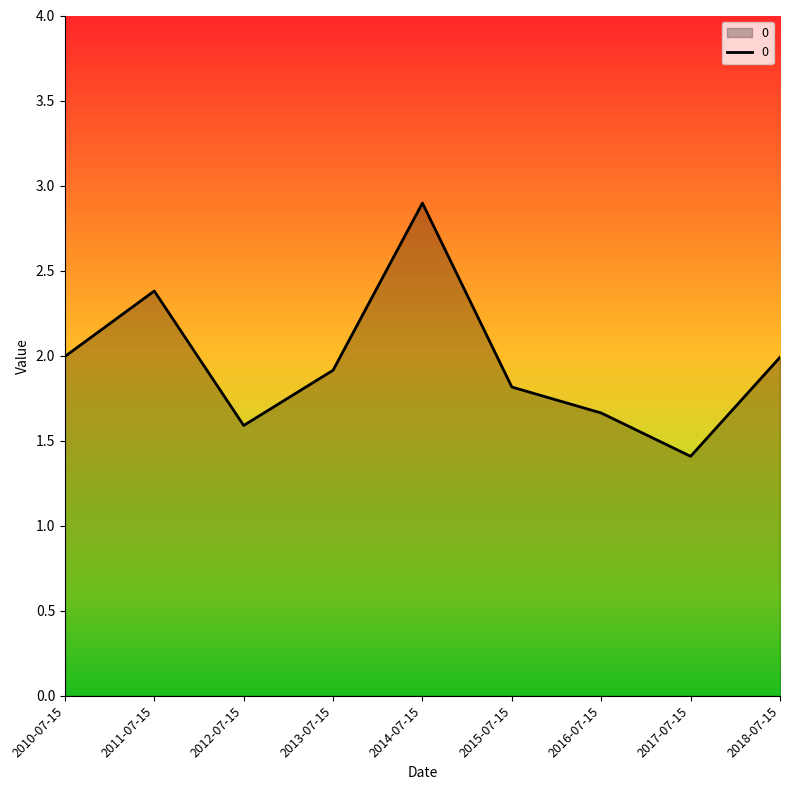

What is the approximate value at 2014-07-15?

2.9